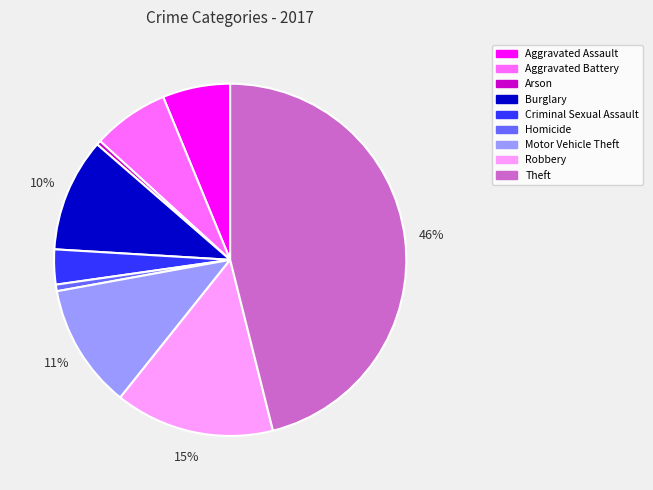

To the nearest percent, what is the difference between the largest and smallest slice percentages?

46%